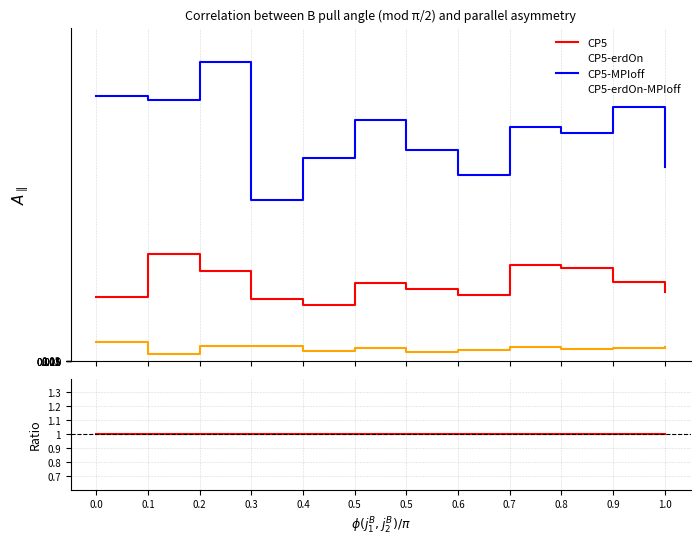

What is the maximum value shown in the chart?

8.8